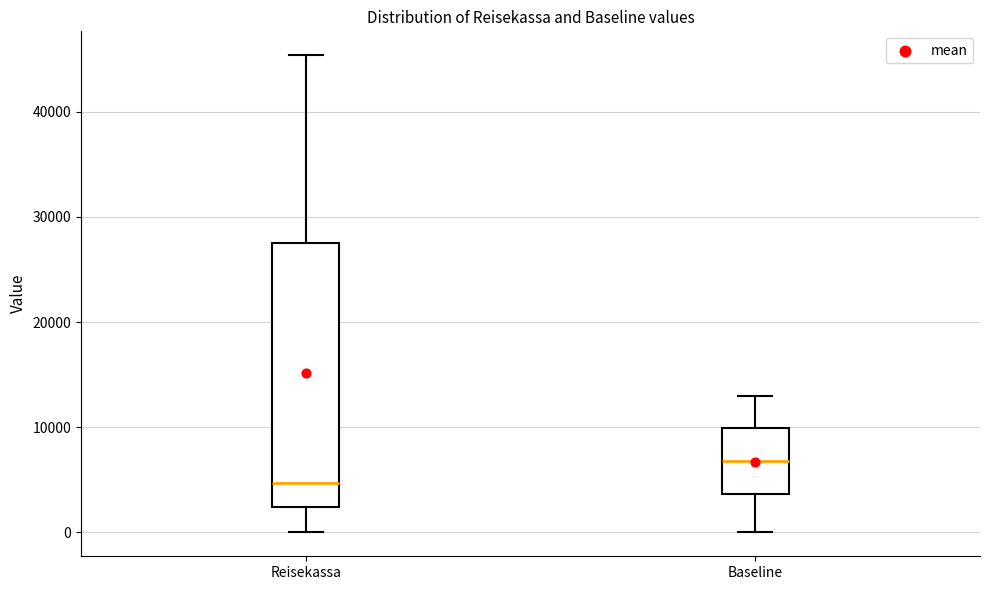

Reading left to right, read every box against the y-axis: the position of its median line, the range the box covers, and the ends of its whiskers. The values are not printed on the chart, so give them approximately, as read against the axis.

Reisekassa: median 5000, box 2000 to 27000, whiskers 0 to 45000
Baseline: median 7000, box 4000 to 10000, whiskers 0 to 13000